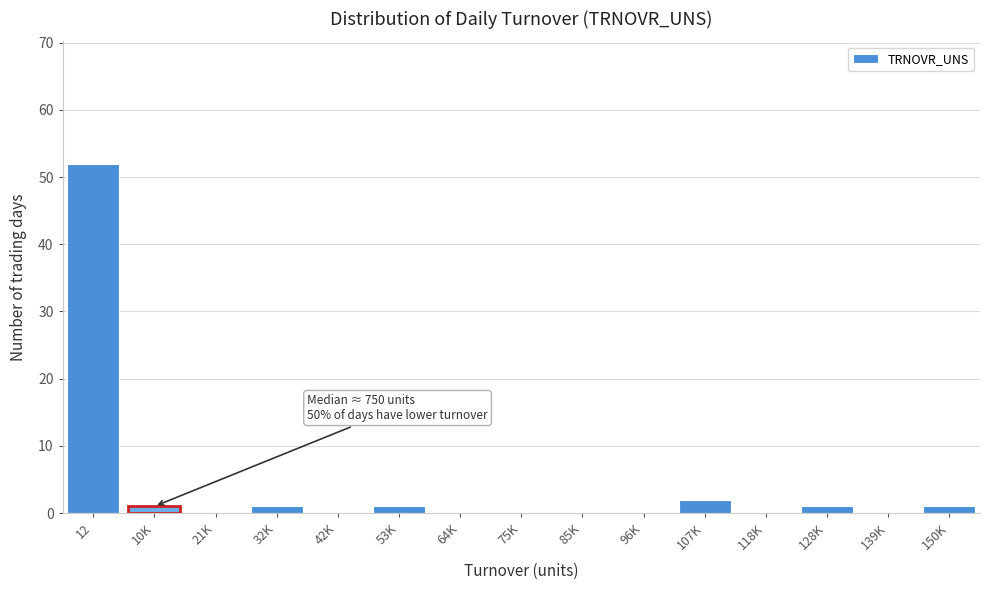

Reading right to left, list all the values displayed in this chart.

150K=1	139K=0	128K=1	118K=0	107K=2	96K=0	85K=0	75K=0	64K=0	53K=1	42K=0	32K=1	21K=0	10K=1	12=52